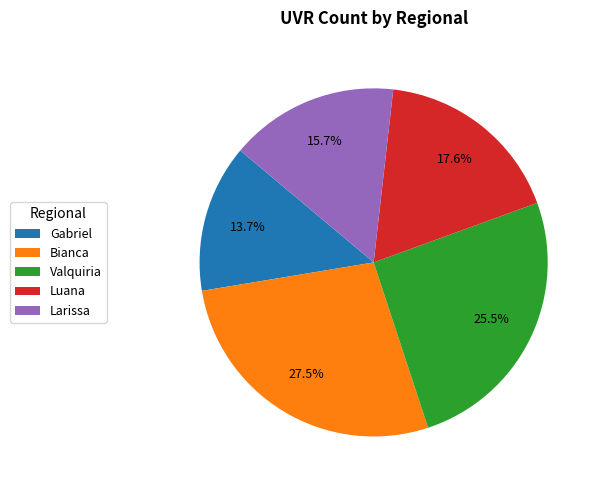

Which slice is the smallest?

Gabriel